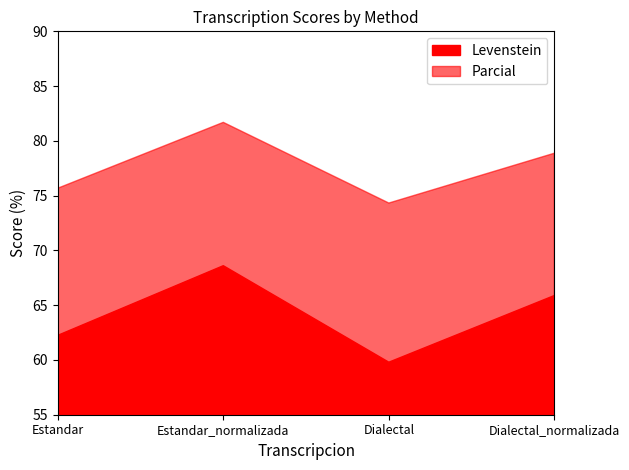

At how many categories does at least one series exceed 78?

2